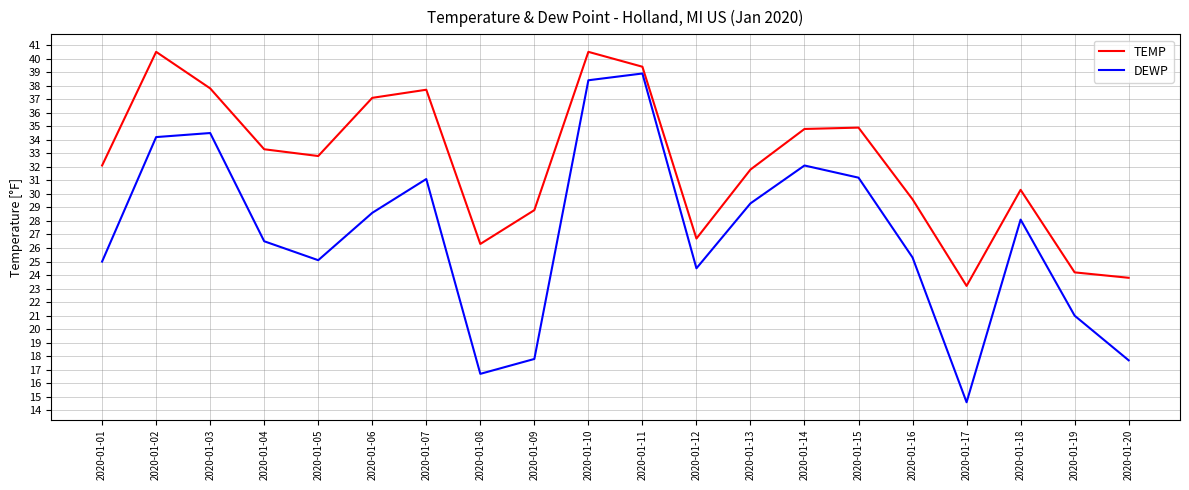

Is the value of TEMP at 2020-01-11 greater than the value of DEWP at 2020-01-18?

Yes